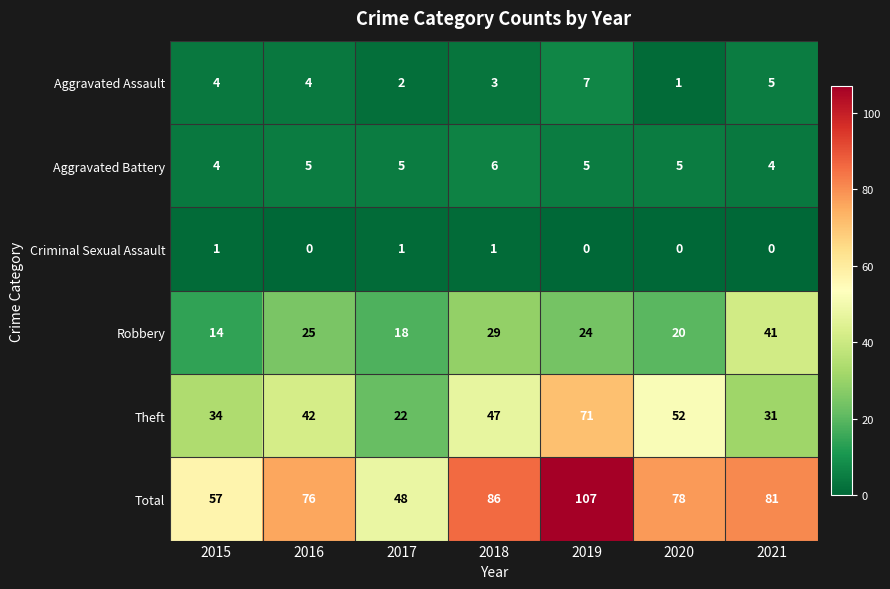

Between 2015 and 2021, which series saw the biggest shift?

Robbery